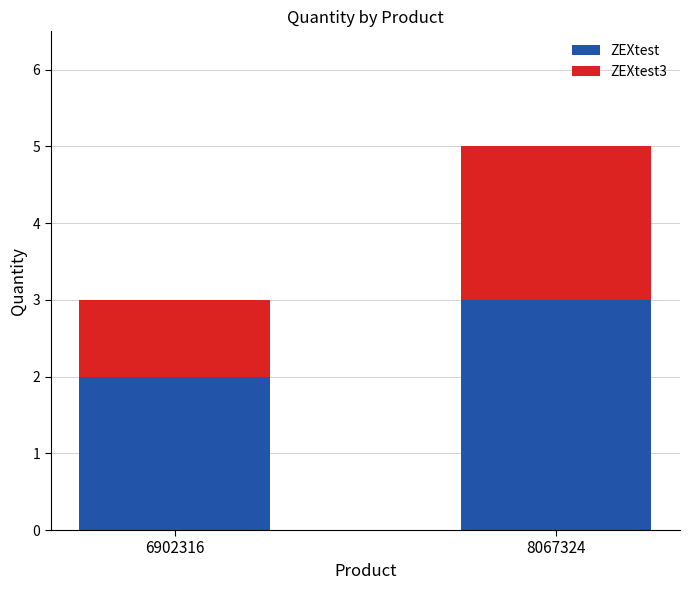

Reading left to right, transcribe the values for ZEXtest.

6902316=2	8067324=3